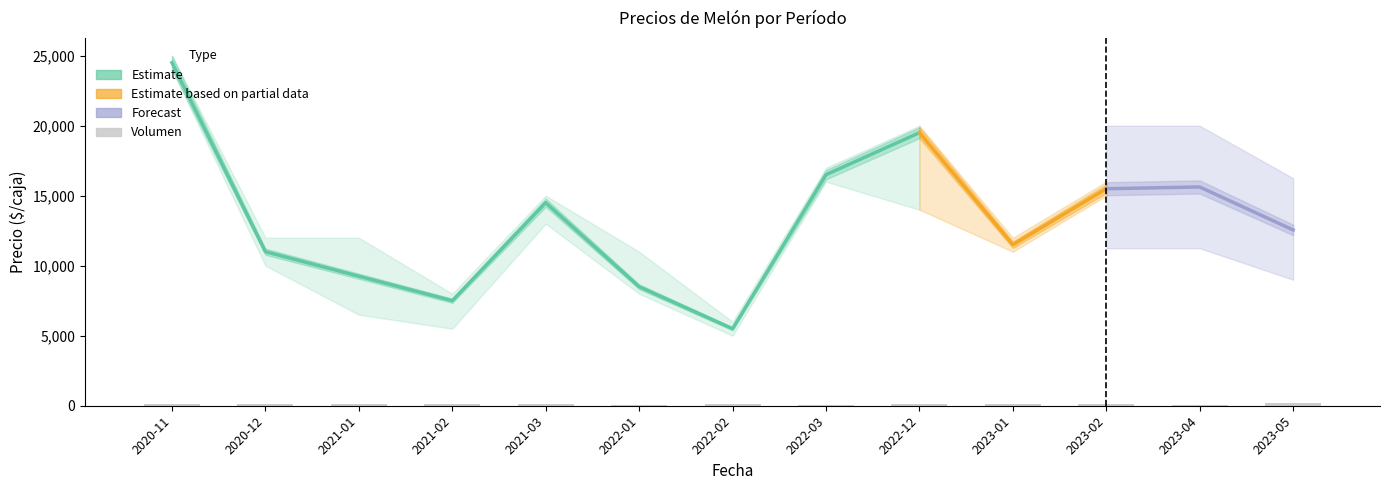

True or false: Precio promedio ponderado has a value of 9250 at 2021-01.

True